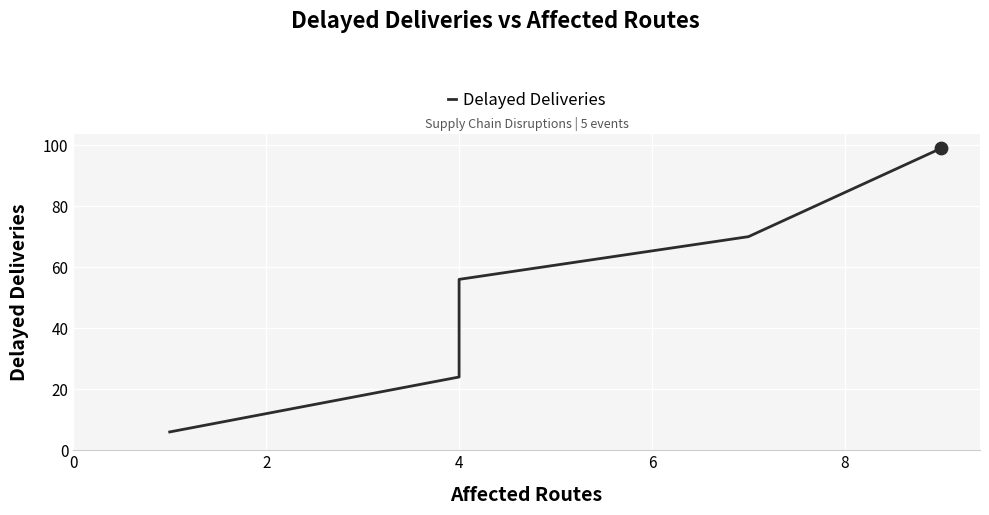

What is the change in value from 0 to 8?

+93